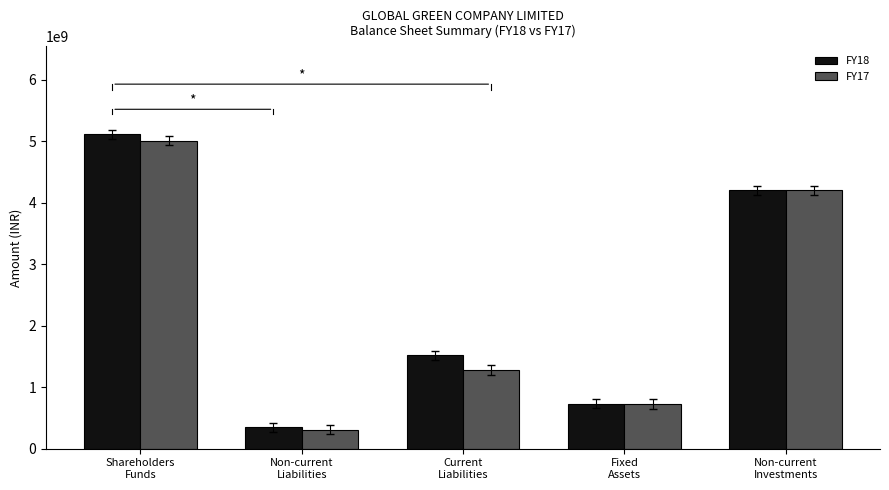

What are all the series names shown in the legend?

FY18, FY17